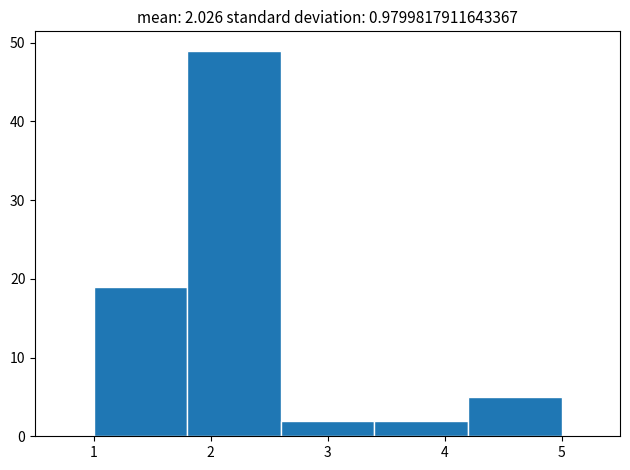

Which range on the x-axis has the tallest bar?

1.8 to 2.6